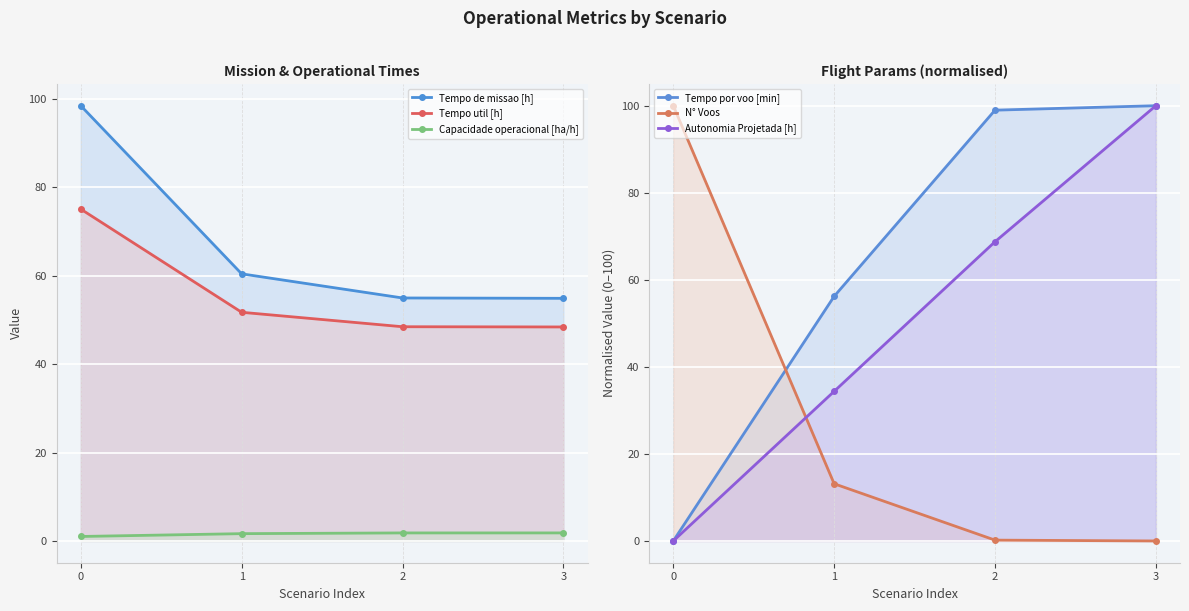

Is it true that Autonomia Projetada [h] equals 100.0 at 3?

True